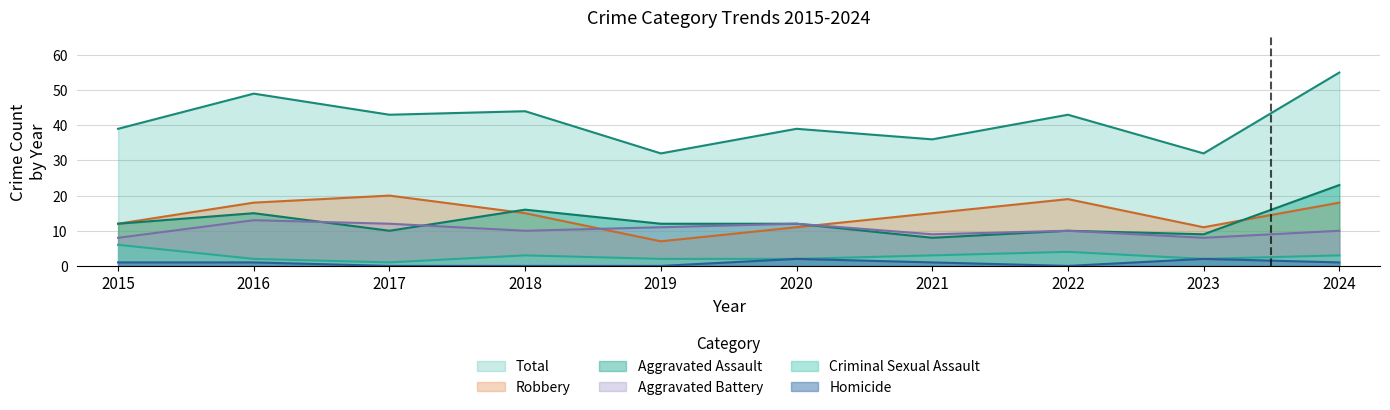

Reading left to right, transcribe all the data shown in this chart.

Aggravated Assault: 2015=12	2016=15	2017=10	2018=16	2019=12	2020=12	2021=8	2022=10	2023=9	2024=23
Aggravated Battery: 2015=8	2016=13	2017=12	2018=10	2019=11	2020=12	2021=9	2022=10	2023=8	2024=10
Criminal Sexual Assault: 2015=6	2016=2	2017=1	2018=3	2019=2	2020=2	2021=3	2022=4	2023=2	2024=3
Homicide: 2015=1	2016=1	2017=0	2018=0	2019=0	2020=2	2021=1	2022=0	2023=2	2024=1
Robbery: 2015=12	2016=18	2017=20	2018=15	2019=7	2020=11	2021=15	2022=19	2023=11	2024=18
Total: 2015=39	2016=49	2017=43	2018=44	2019=32	2020=39	2021=36	2022=43	2023=32	2024=55